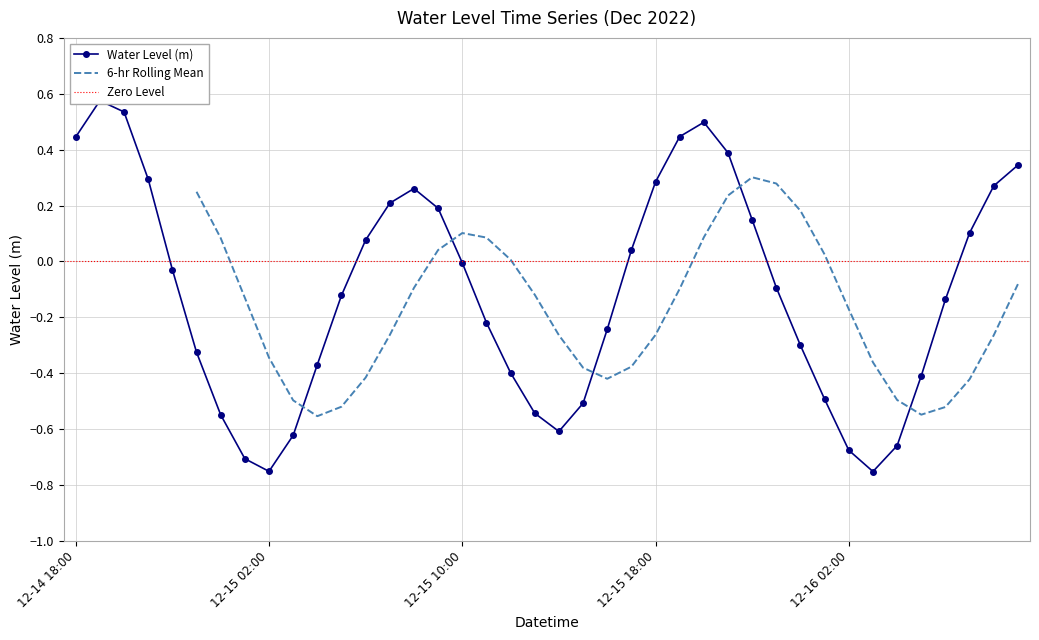

How many interior local peaks (higher than both neighbors) does the data have?

3